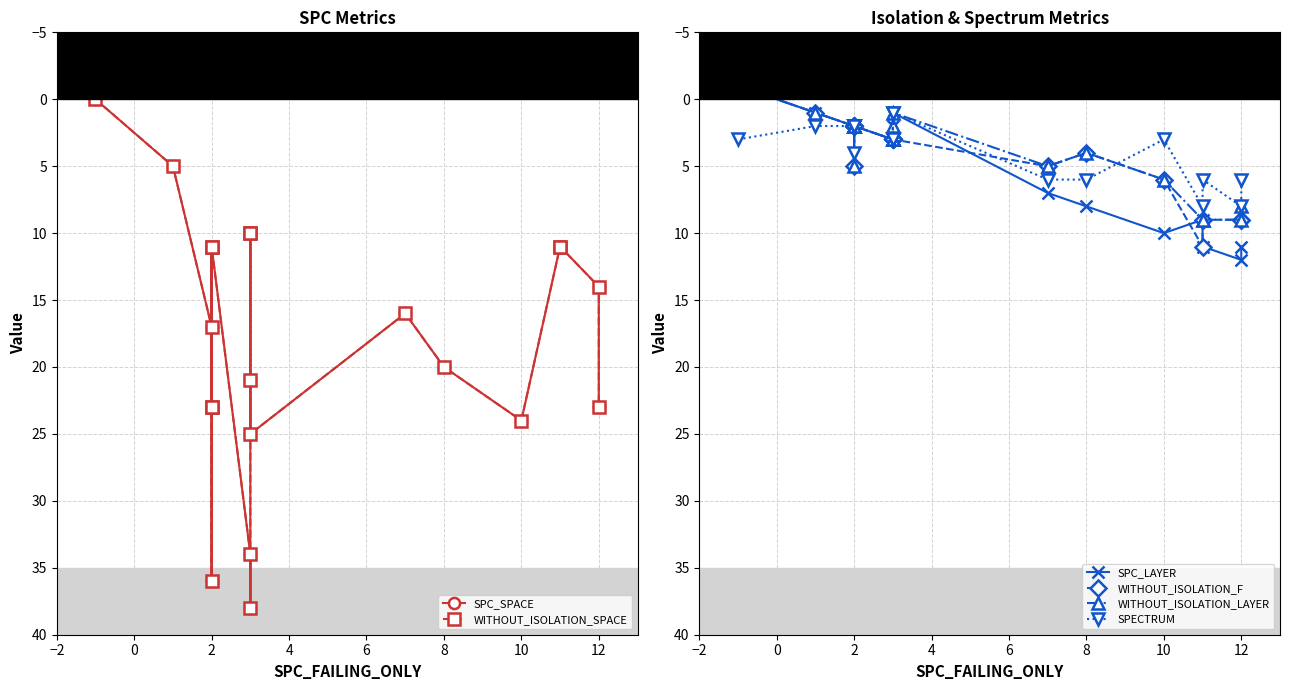

How many lines are shown in the chart?

6